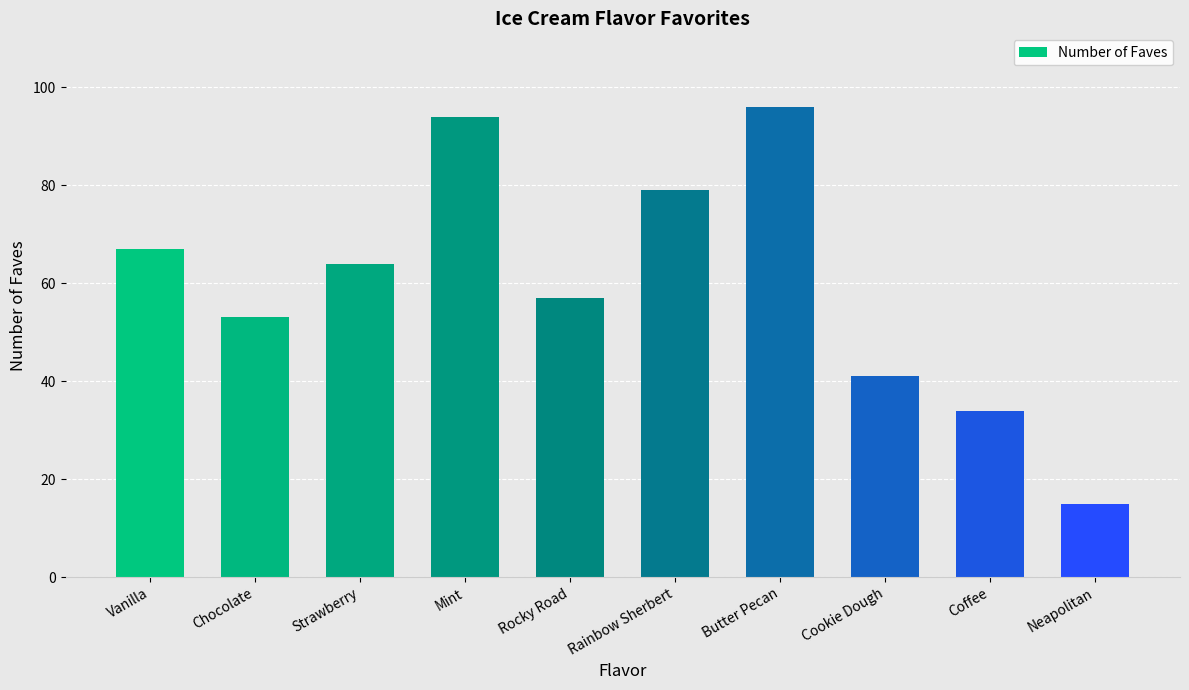

Reading left to right, list all the values displayed in this chart.

Vanilla=67	Chocolate=53	Strawberry=64	Mint=94	Rocky Road=57	Rainbow Sherbert=79	Butter Pecan=96	Cookie Dough=41	Coffee=34	Neapolitan=15